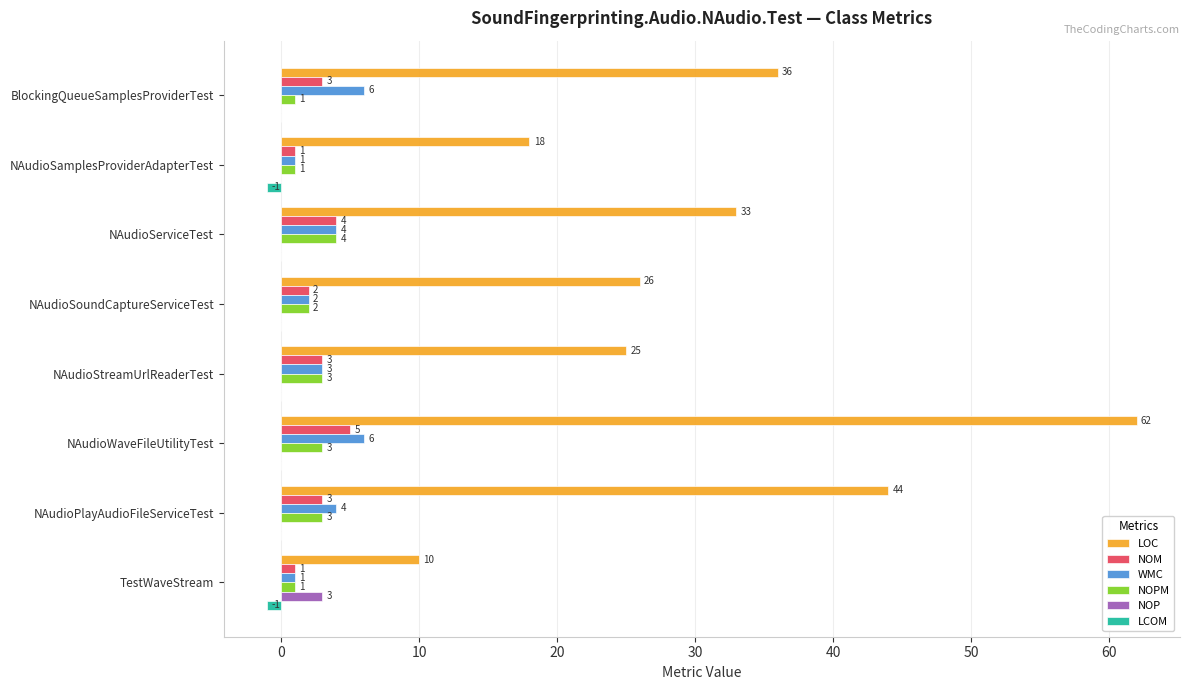

How many LCOM values are between 0 and 1?

6